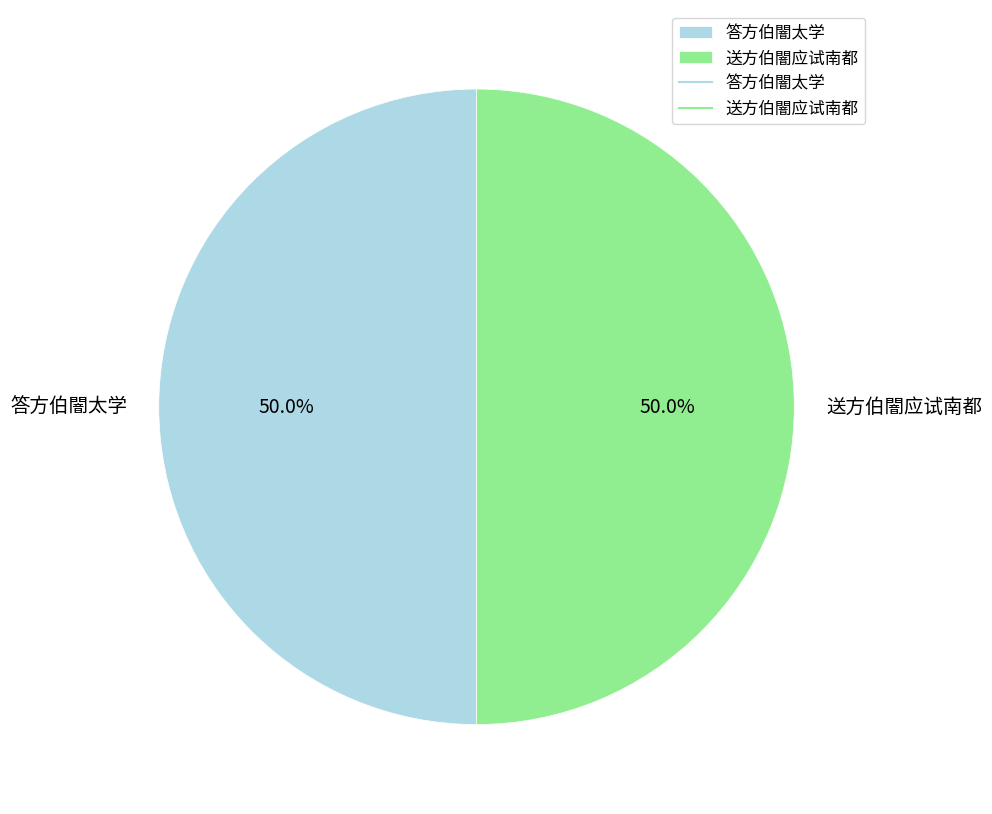

How many slices are in this pie chart?

2